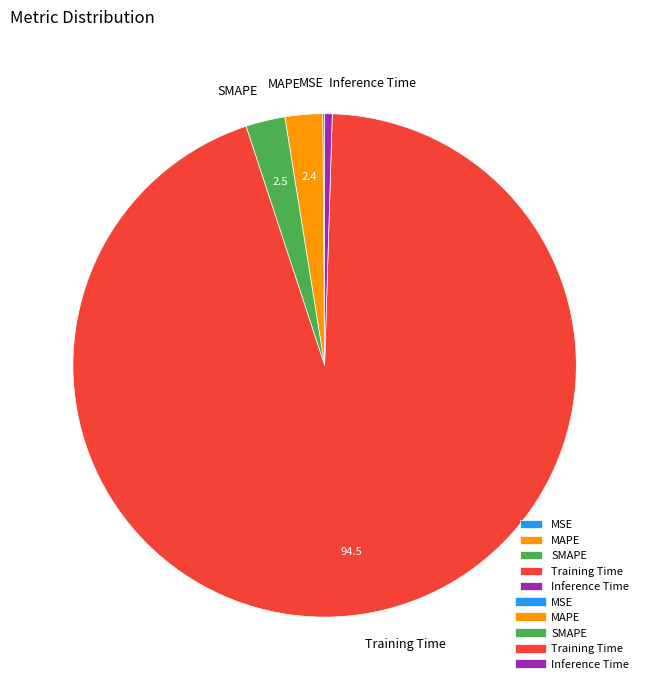

Is there a majority slice in this chart?

Yes